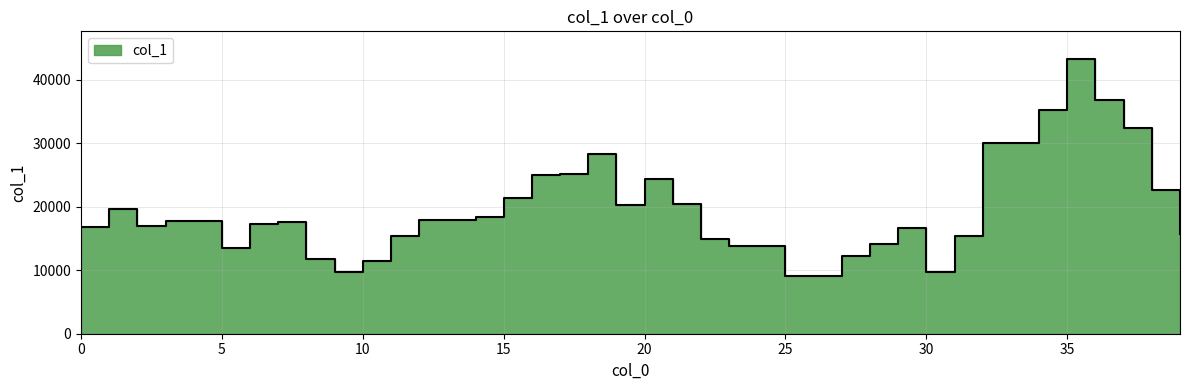

How many points are higher than both their immediate neighbors (excluding endpoints)?

6